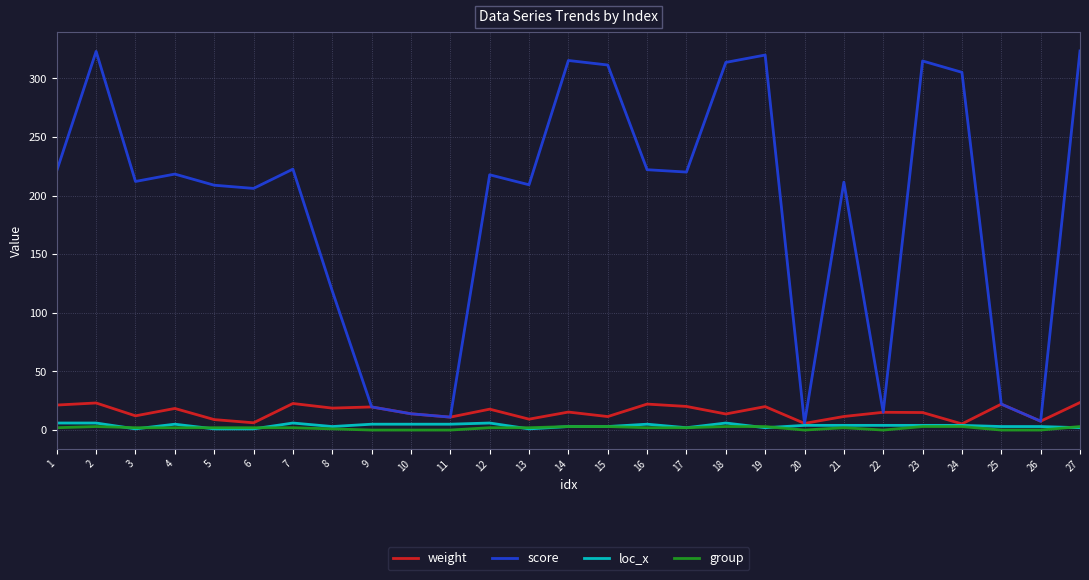

Count the loc_x values in the range 2 to 5.

18